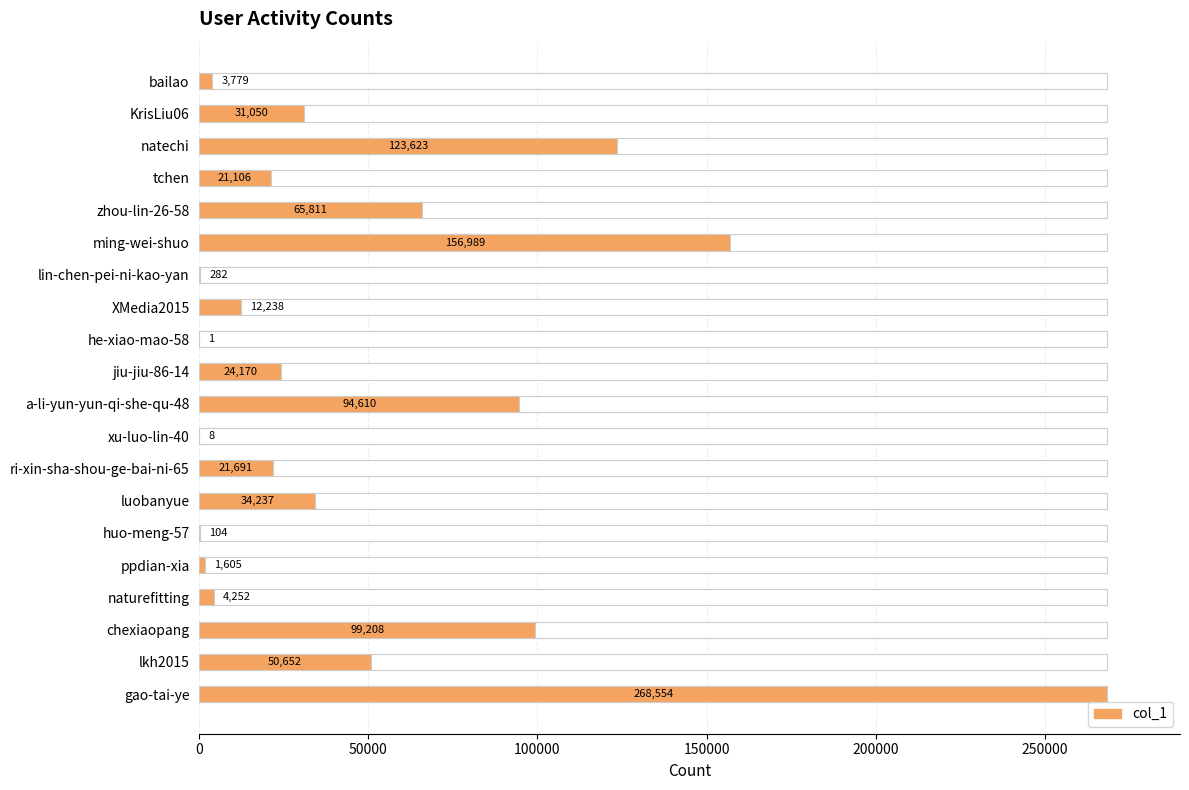

Is it true that the value at luobanyue is 10140?

False